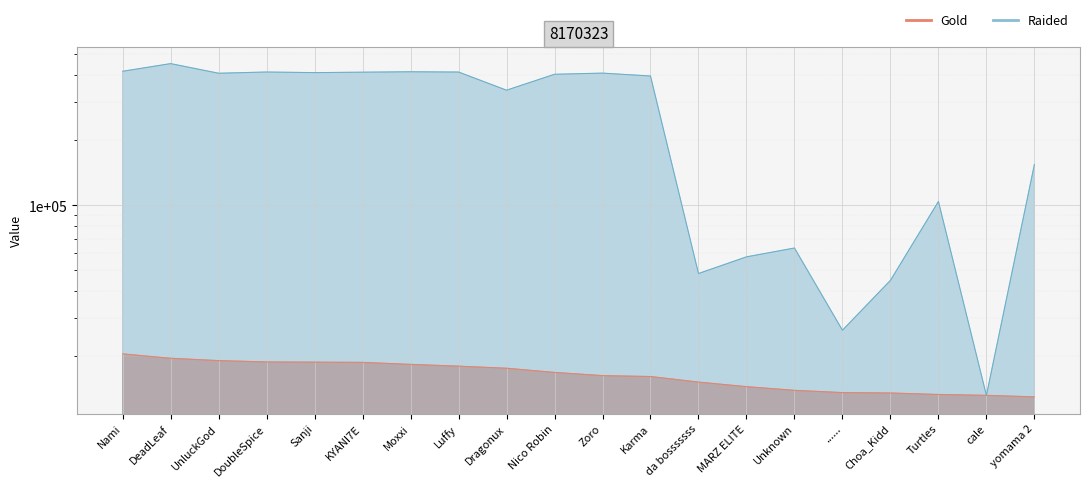

What is the difference between the Gold values at yomama 2 and Sanji?

5807